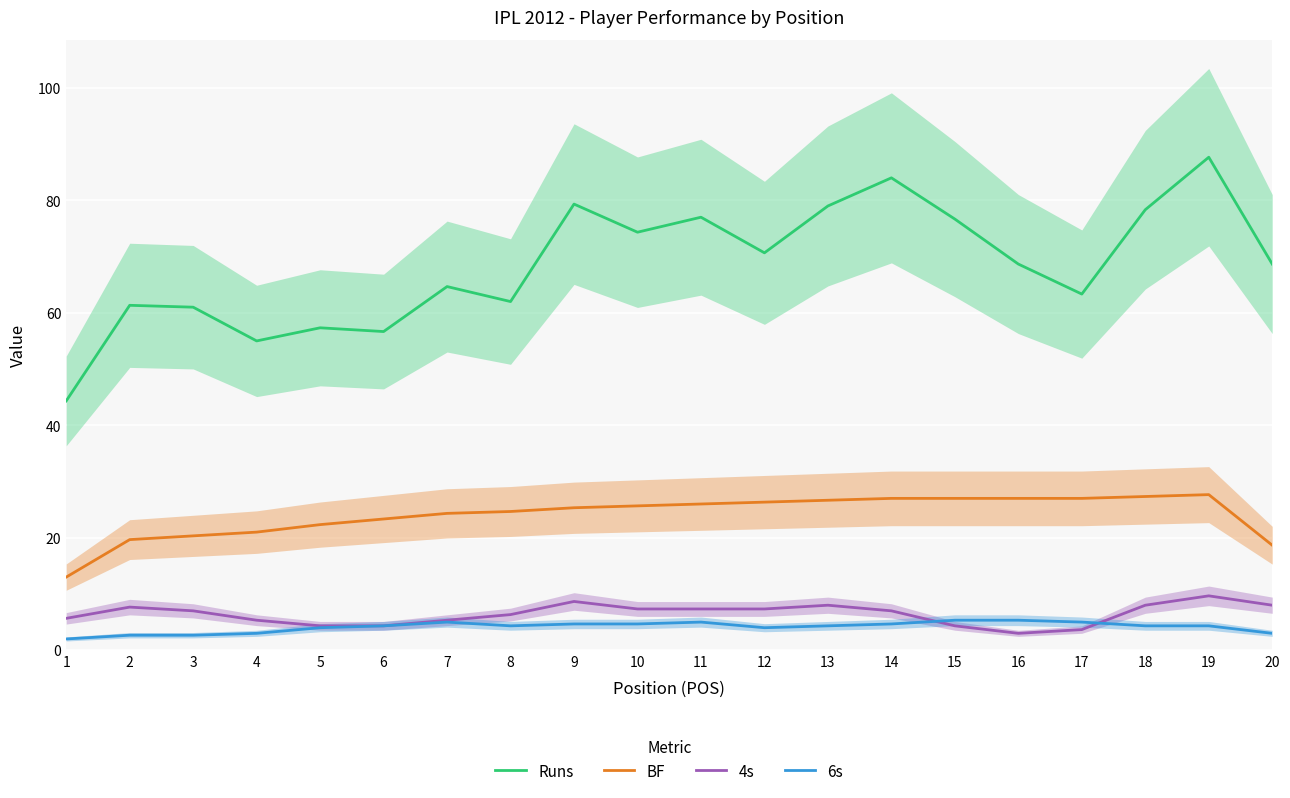

Reading left to right, transcribe all the data shown in this chart.

Runs: 1=44.3	2=61.3	3=61.0	4=55.0	5=57.3	6=56.7	7=64.7	8=62.0	9=79.3	10=74.3	11=77.0	12=70.7	13=79.0	14=84.0	15=76.7	16=68.7	17=63.3	18=78.3	19=87.7	20=68.7
BF: 1=13.0	2=19.7	3=20.3	4=21.0	5=22.3	6=23.3	7=24.3	8=24.7	9=25.3	10=25.7	11=26.0	12=26.3	13=26.7	14=27.0	15=27.0	16=27.0	17=27.0	18=27.3	19=27.7	20=18.7
4s: 1=5.7	2=7.7	3=7.0	4=5.3	5=4.3	6=4.3	7=5.3	8=6.3	9=8.7	10=7.3	11=7.3	12=7.3	13=8.0	14=7.0	15=4.3	16=3.0	17=3.7	18=8.0	19=9.7	20=8.0
6s: 1=2.0	2=2.7	3=2.7	4=3.0	5=4.0	6=4.3	7=5.0	8=4.3	9=4.7	10=4.7	11=5.0	12=4.0	13=4.3	14=4.7	15=5.3	16=5.3	17=5.0	18=4.3	19=4.3	20=3.0